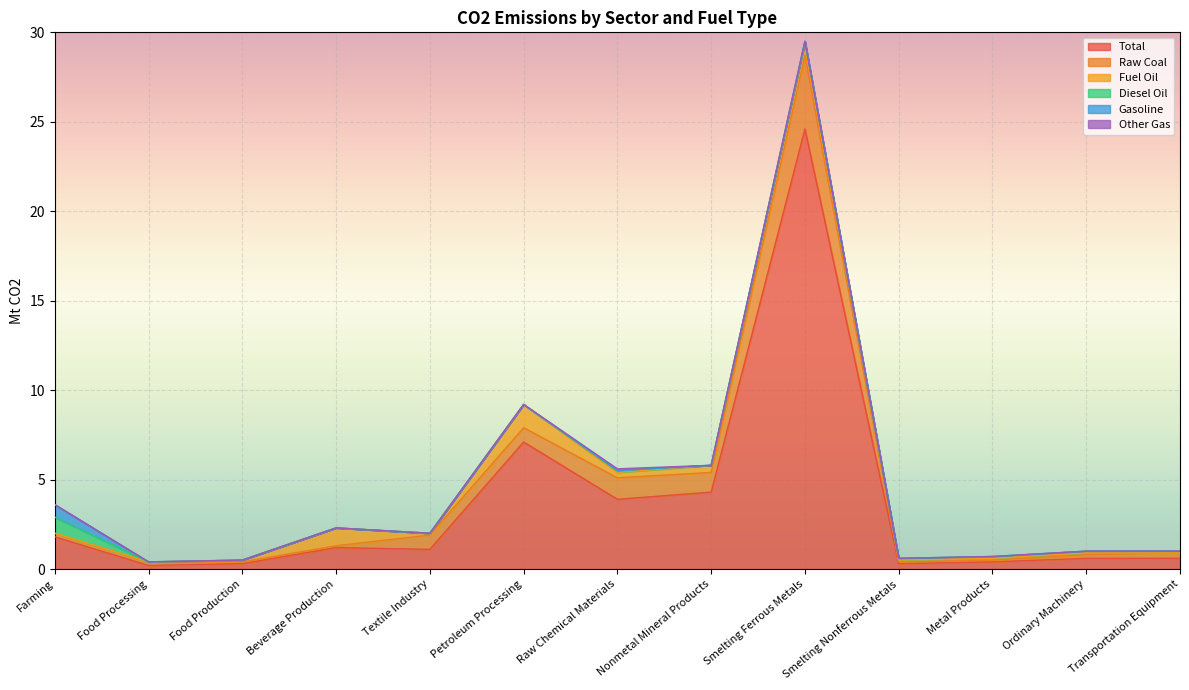

What is the label of the 6th point from the right?

Nonmetal Mineral Products